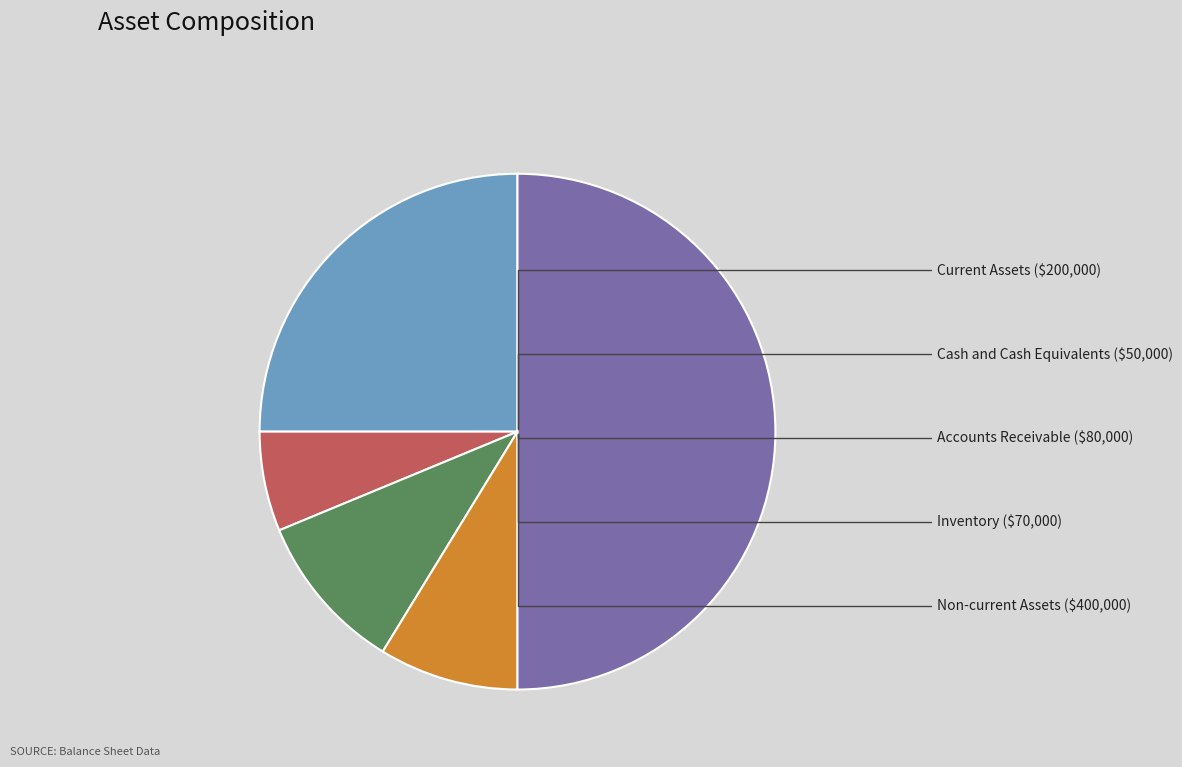

What percentage is NOT represented by Current Assets?

75.0%